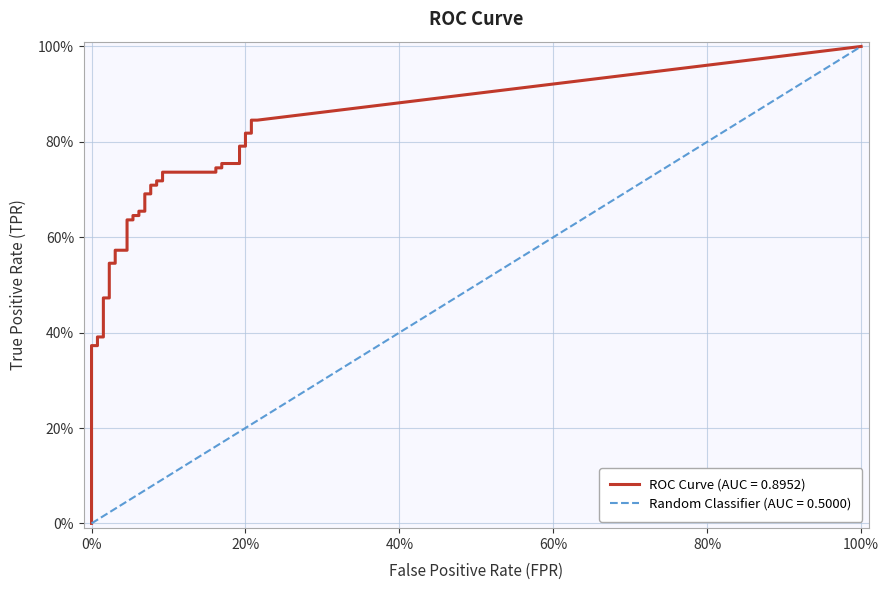

True or false: fpr and tpr intersect in this chart.

False